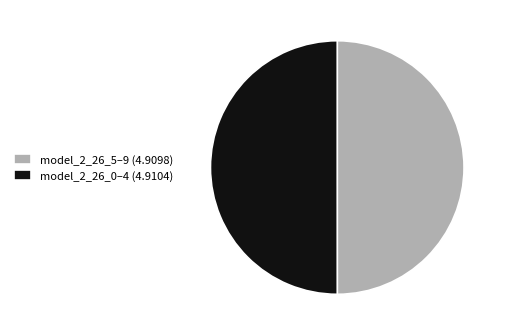

True or false: model_2_26_5–9 (4.9098) accounts for 50% of the total.

True